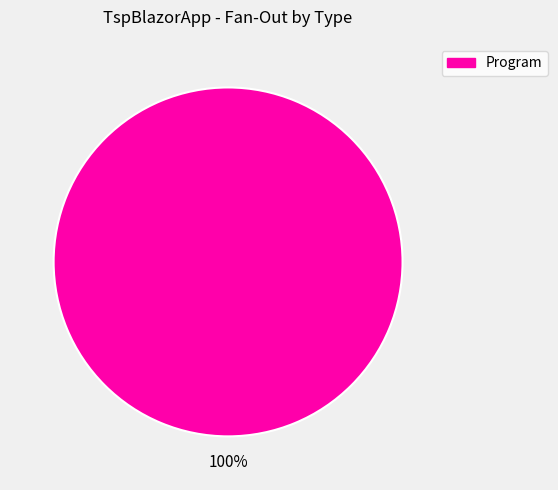

Does any single category account for the majority?

Yes